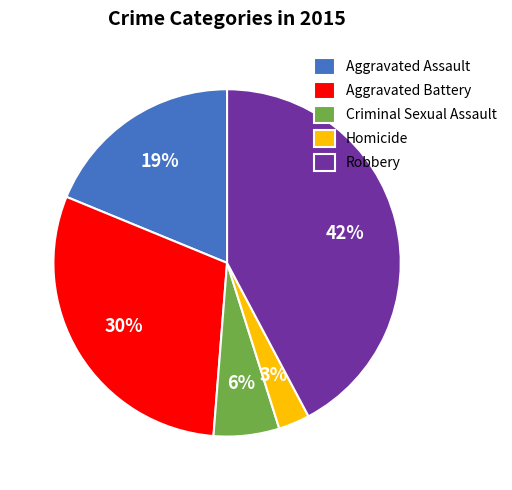

What is the ratio of the value at Homicide to the value at Criminal Sexual Assault?

0.5